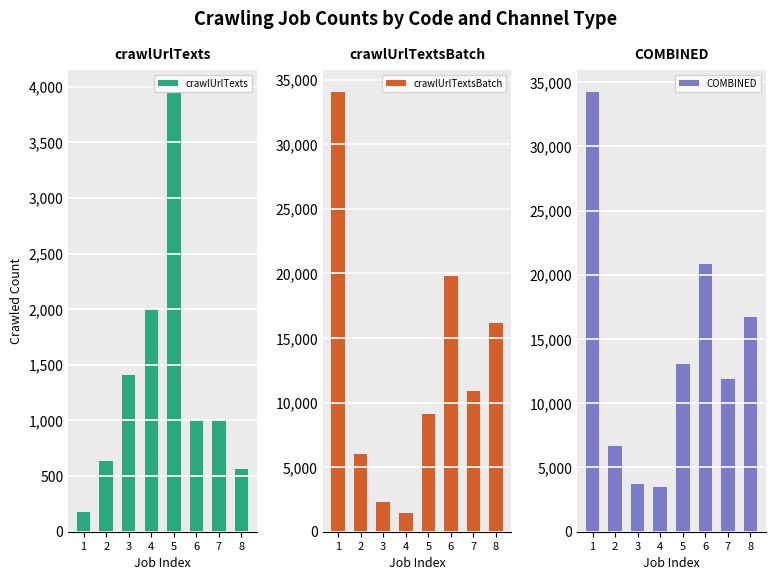

At which category is the sum across all series the highest?

1